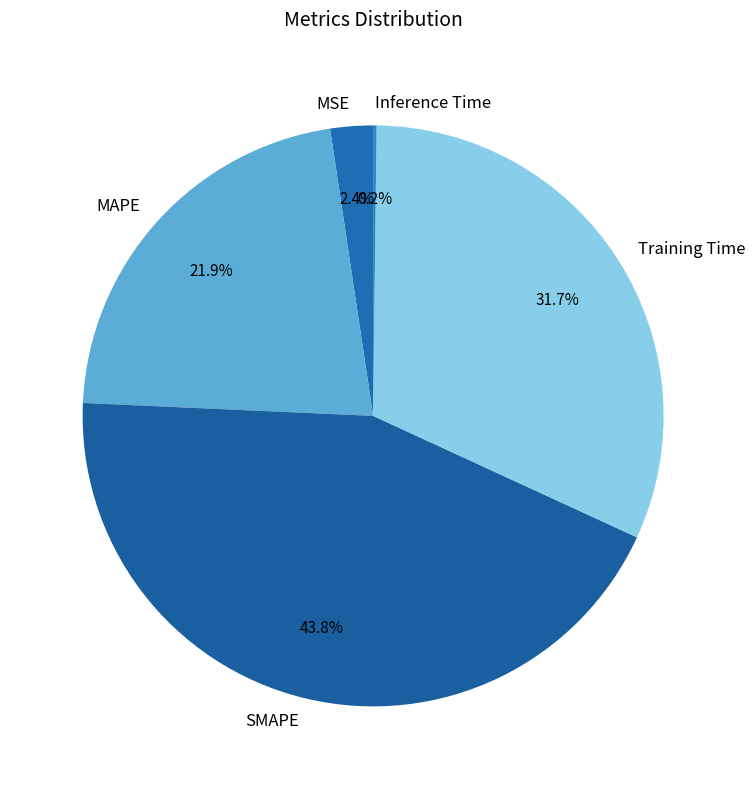

Which slice is the largest?

SMAPE